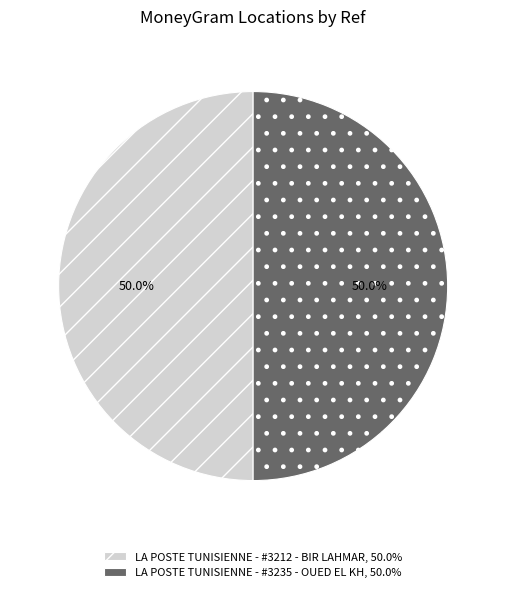

What is the ratio of the value at LA POSTE TUNISIENNE - #3235 - OUED EL KH, 50.0% to the value at LA POSTE TUNISIENNE - #3212 - BIR LAHMAR, 50.0%?

1.0